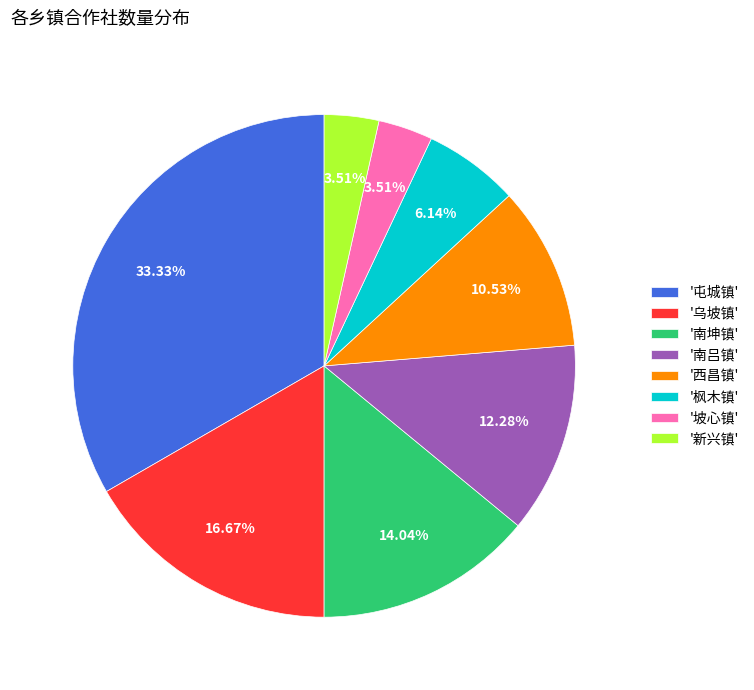

Is there any slice that represents more than half of the pie?

No